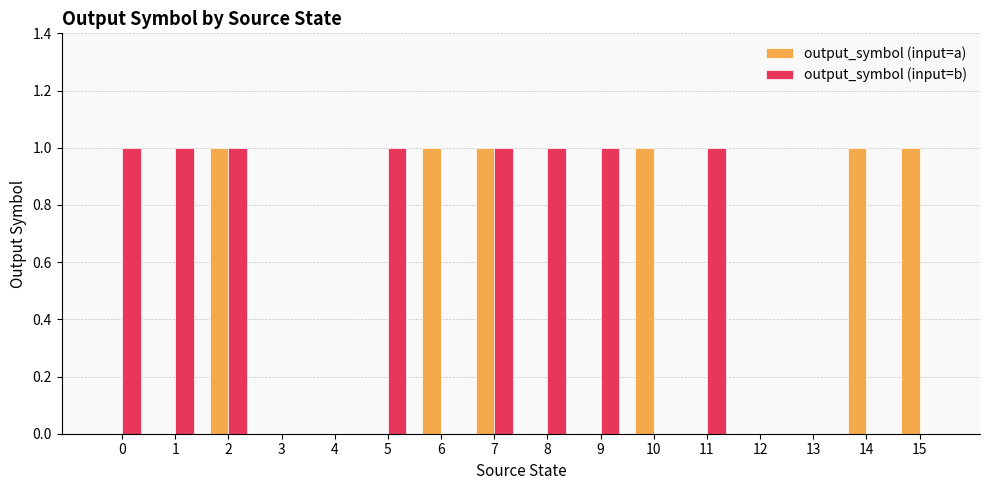

How many distinct data groups are displayed?

2